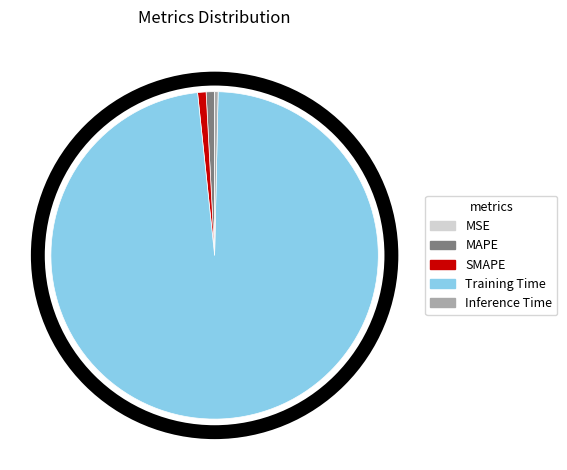

Combined, do Training Time and MAPE account for over 50%?

Yes